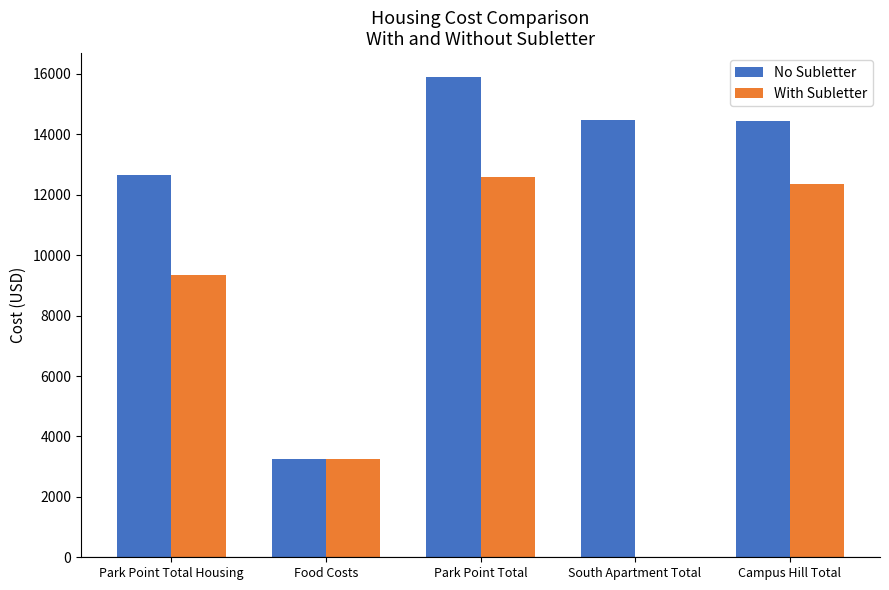

Is it true that No Subletter equals 5587.3 at Food Costs?

False